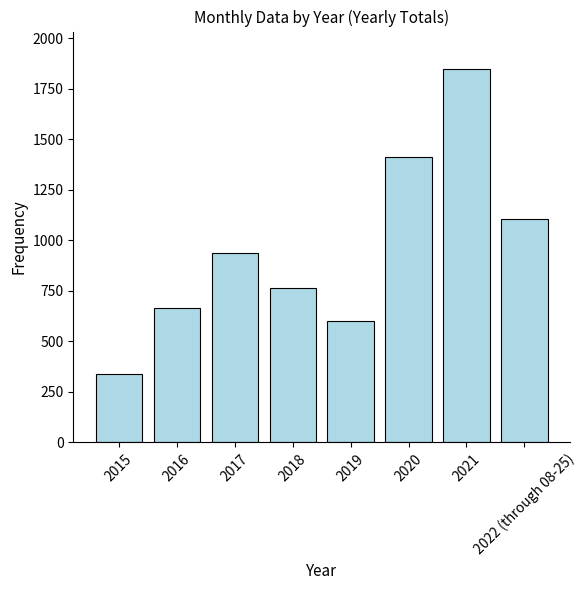

At which category does the chart reach its minimum across all series?

2015